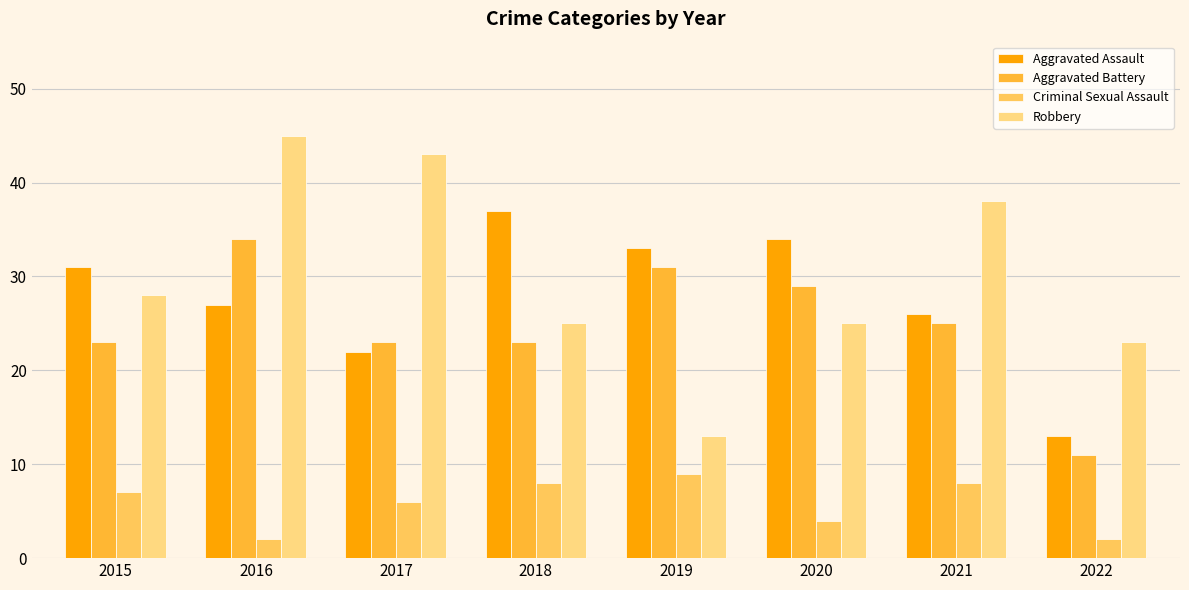

Reading left to right, what are all the values shown in this chart?

Aggravated Assault: 2015=31	2016=27	2017=22	2018=37	2019=33	2020=34	2021=26	2022=13
Aggravated Battery: 2015=23	2016=34	2017=23	2018=23	2019=31	2020=29	2021=25	2022=11
Criminal Sexual Assault: 2015=7	2016=2	2017=6	2018=8	2019=9	2020=4	2021=8	2022=2
Robbery: 2015=28	2016=45	2017=43	2018=25	2019=13	2020=25	2021=38	2022=23